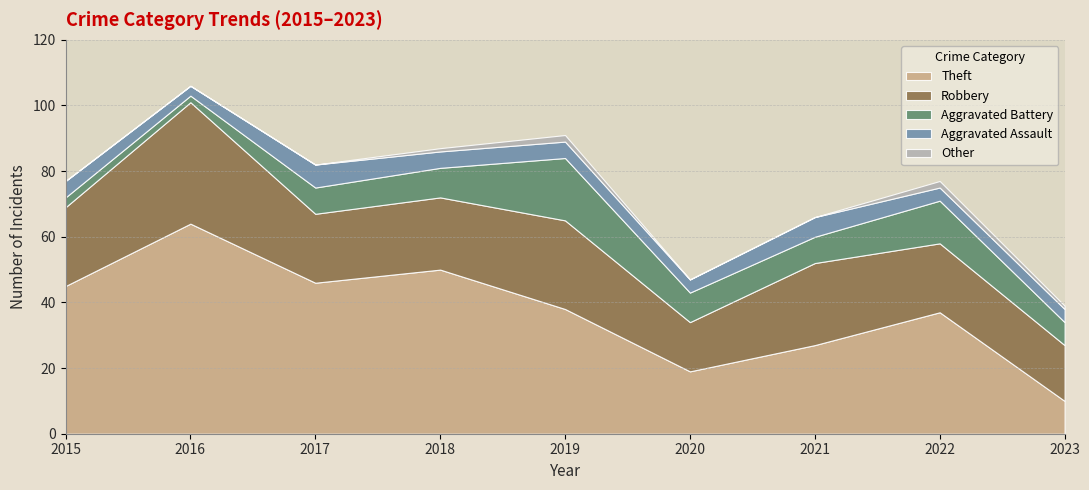

Is it true that Aggravated Assault equals 6 at 2021?

True